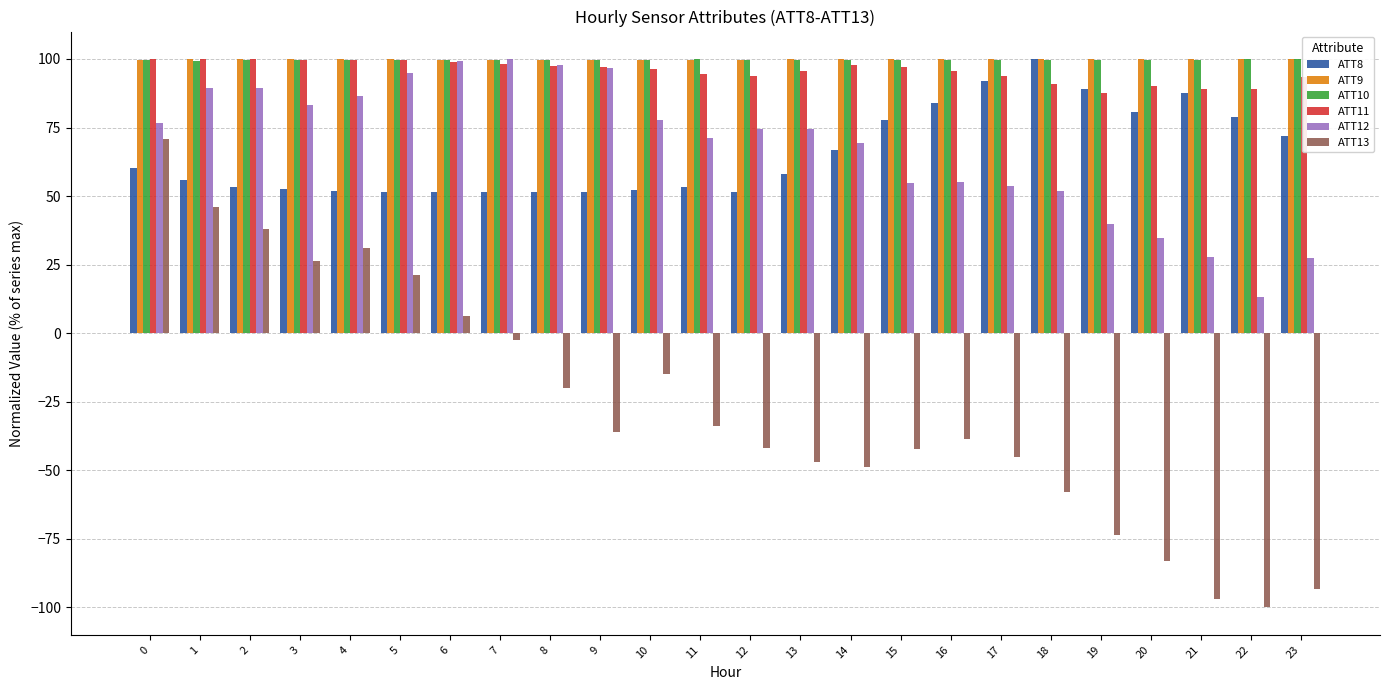

What is the average value of the ATT9 series?

99.9